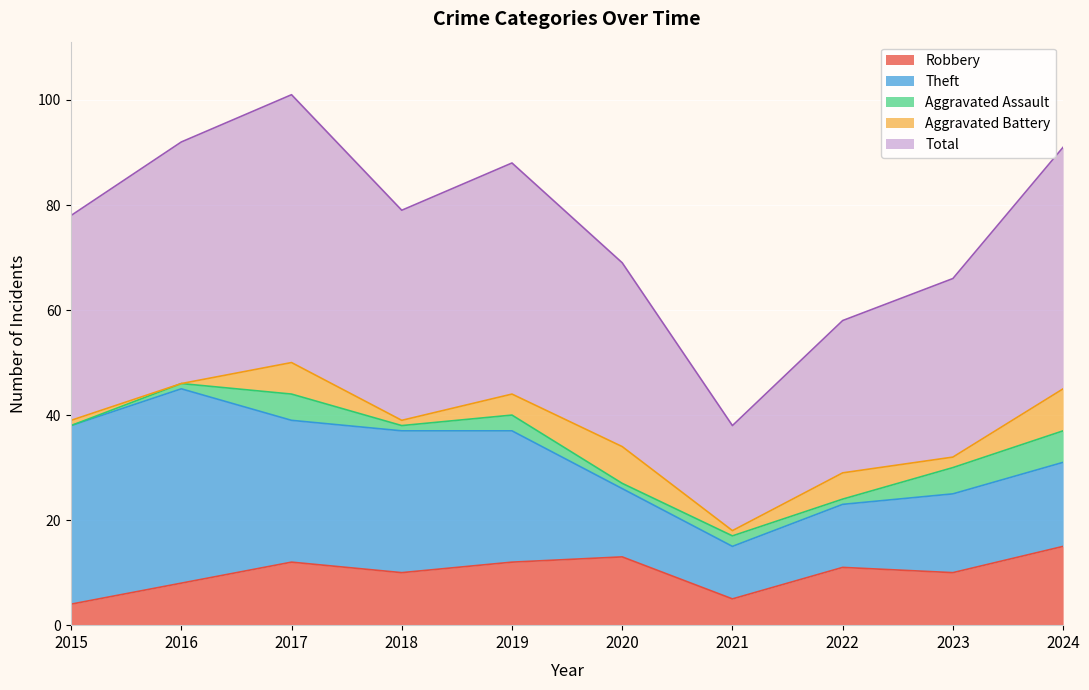

How many data points in Aggravated Battery are above 4?

4